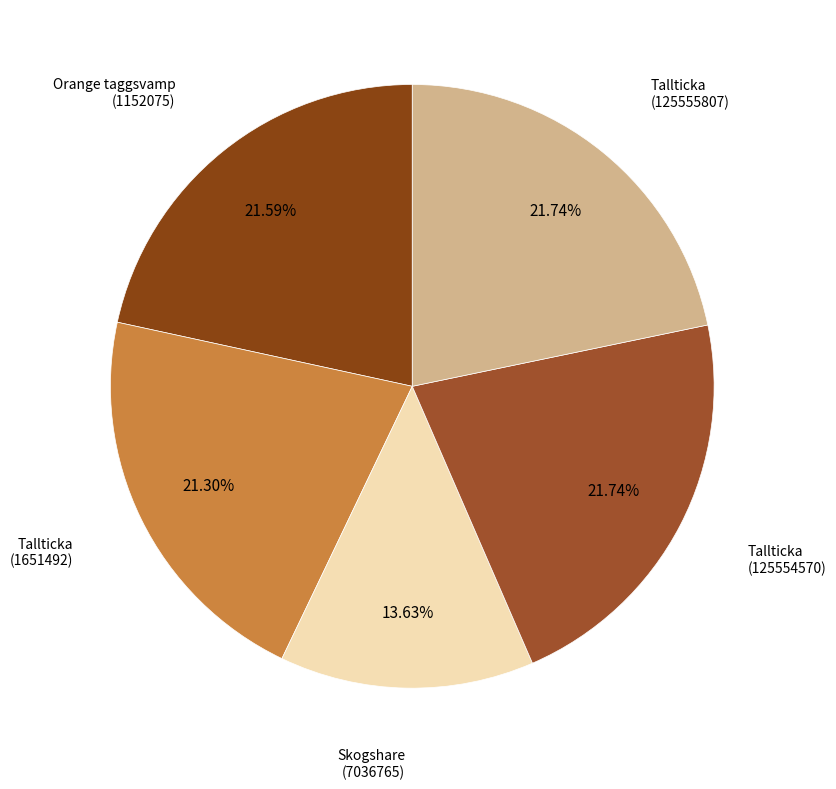

How many slices are in this pie chart?

5